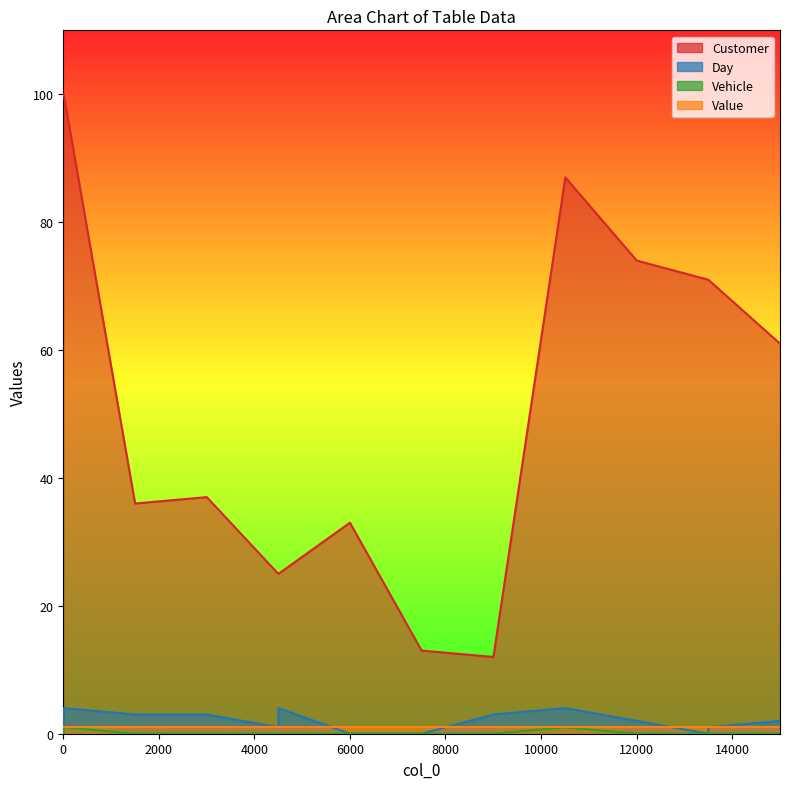

True or false: Customer and Day intersect in this chart.

False